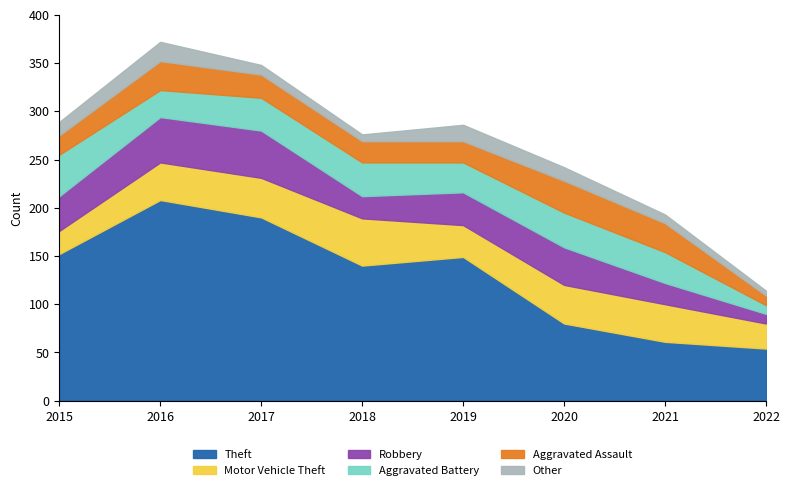

How many categories are shown in the chart?

8